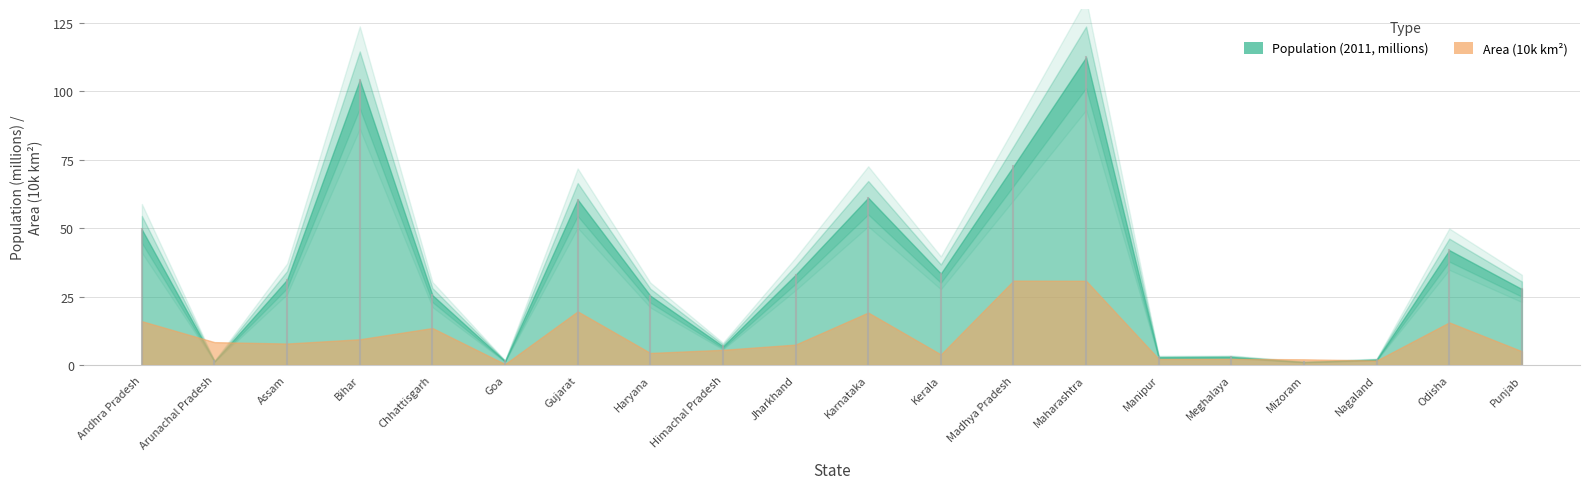

What is the sum of all Population (2011, millions) values?

697.0